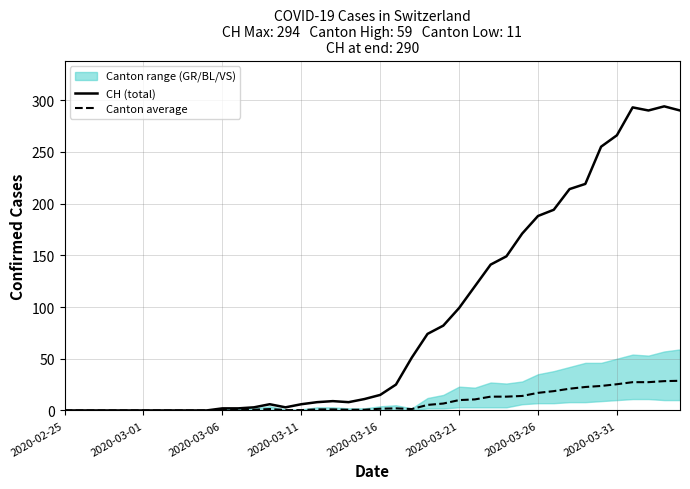

The Canton average series shows 5.1 at 2020-03-26. True or false?

False